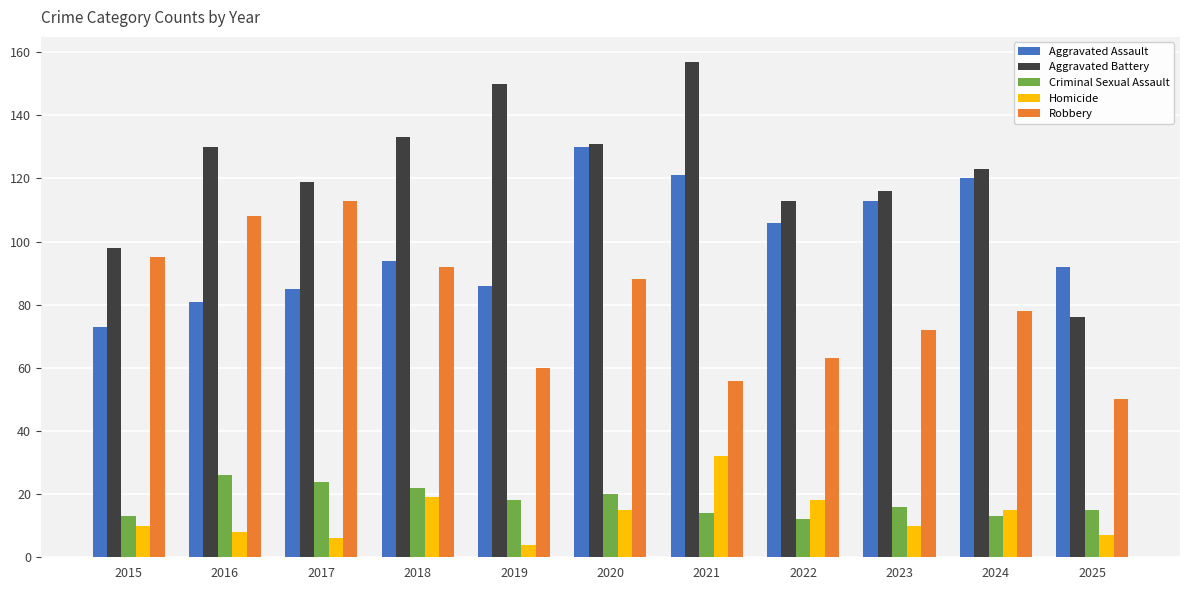

How many groups of bars are there?

11